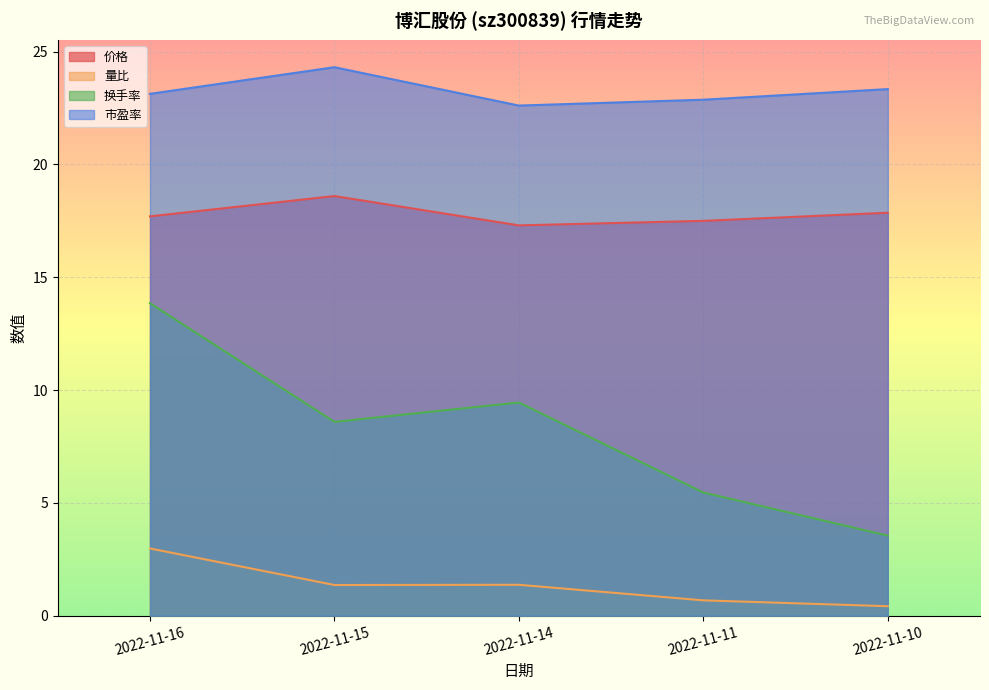

List the labels in order of 换手率 value, largest first.

2022-11-16, 2022-11-14, 2022-11-15, 2022-11-11, 2022-11-10